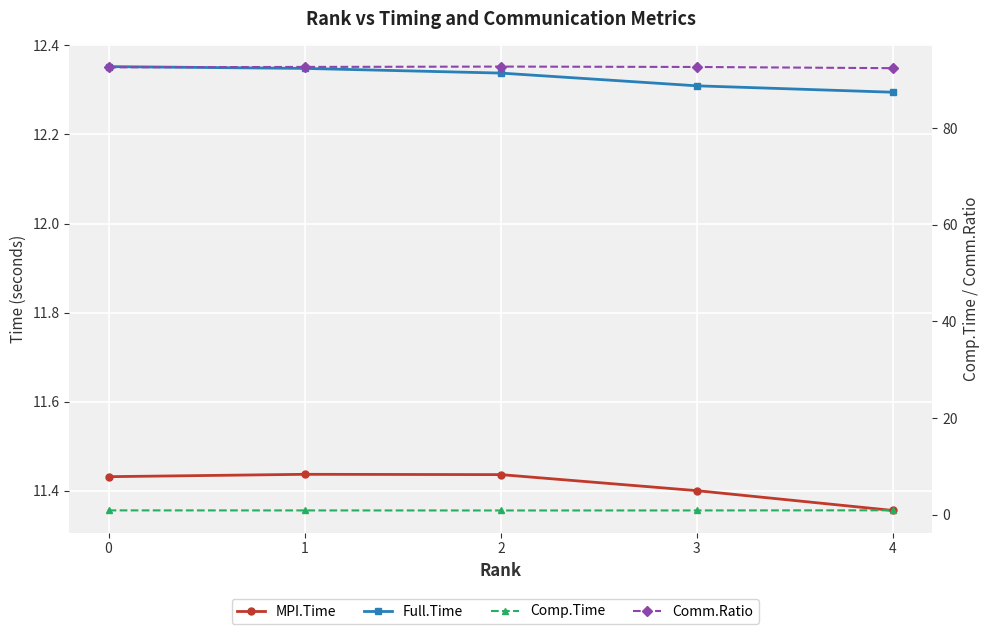

True or false: Comp.Time and Comm.Ratio intersect in this chart.

False